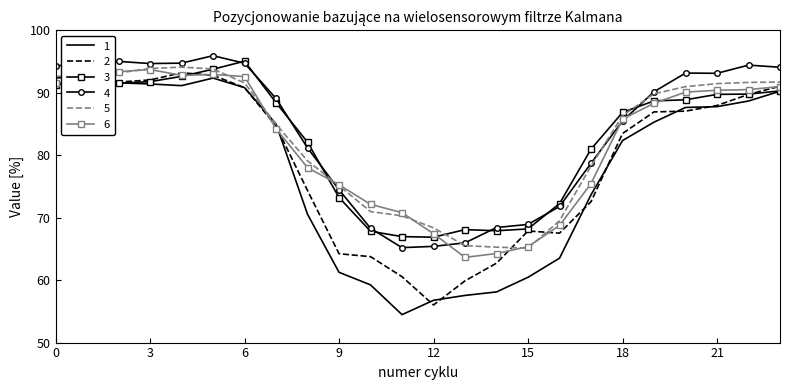

Reading left to right, what are all the values shown in this chart?

1: 92.3	92.8	91.6	91.4	91.1	92.4	90.8	85.0	70.5	61.3	59.2	54.5	56.8	57.6	58.1	60.5	63.5	73.7	82.3	85.3	87.7	87.8	88.7	90.3
2: 91.5	91.0	91.7	92.1	93.2	92.8	90.8	84.7	74.4	64.2	63.8	60.5	56.0	59.9	62.7	67.9	67.5	72.6	83.5	86.9	87.1	88.0	89.7	91.1
3: 91.3	91.9	91.5	91.8	92.6	93.8	95.1	88.4	82.1	73.2	67.8	67.0	66.9	68.1	67.9	68.2	72.3	81.0	86.9	88.7	88.9	89.7	89.8	90.3
4: 94.3	94.5	95.0	94.7	94.7	95.9	94.7	89.1	81.2	74.5	68.3	65.2	65.4	66.0	68.4	68.9	71.8	78.7	85.5	90.2	93.2	93.1	94.4	94.1
5: 92.6	93.0	93.2	93.9	94.1	93.8	91.6	85.0	79.1	75.1	71.0	70.3	68.4	65.5	65.3	65.1	69.5	78.3	86.3	89.8	91.0	91.5	91.7	91.7
6: 91.5	92.5	93.4	93.7	92.8	92.9	92.6	84.3	78.0	75.3	72.1	70.8	67.4	63.6	64.3	65.4	68.8	75.4	85.8	88.3	90.1	90.4	90.5	91.0